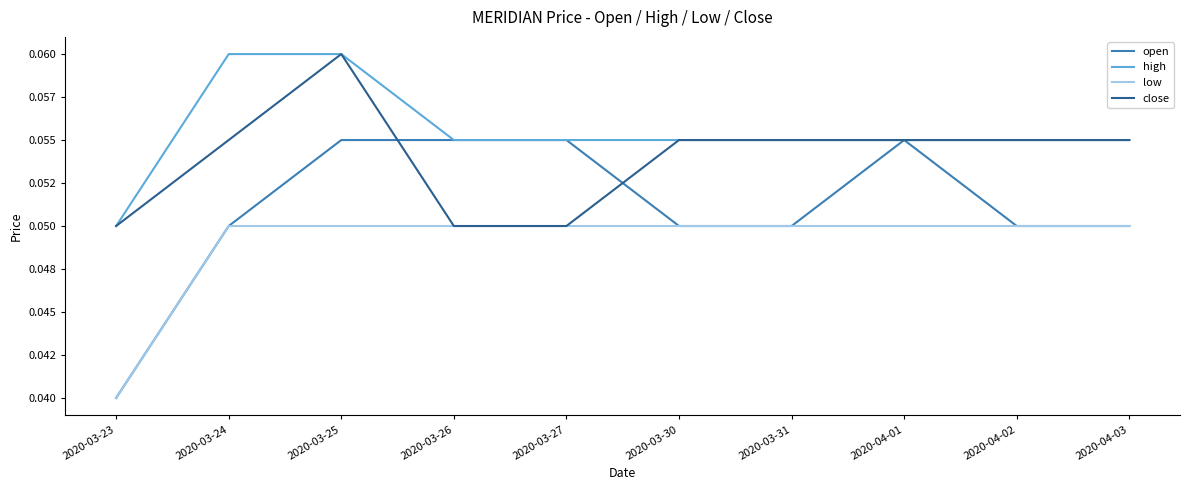

Is the value of low at 2020-03-23 greater than the value of high at 2020-03-27?

No